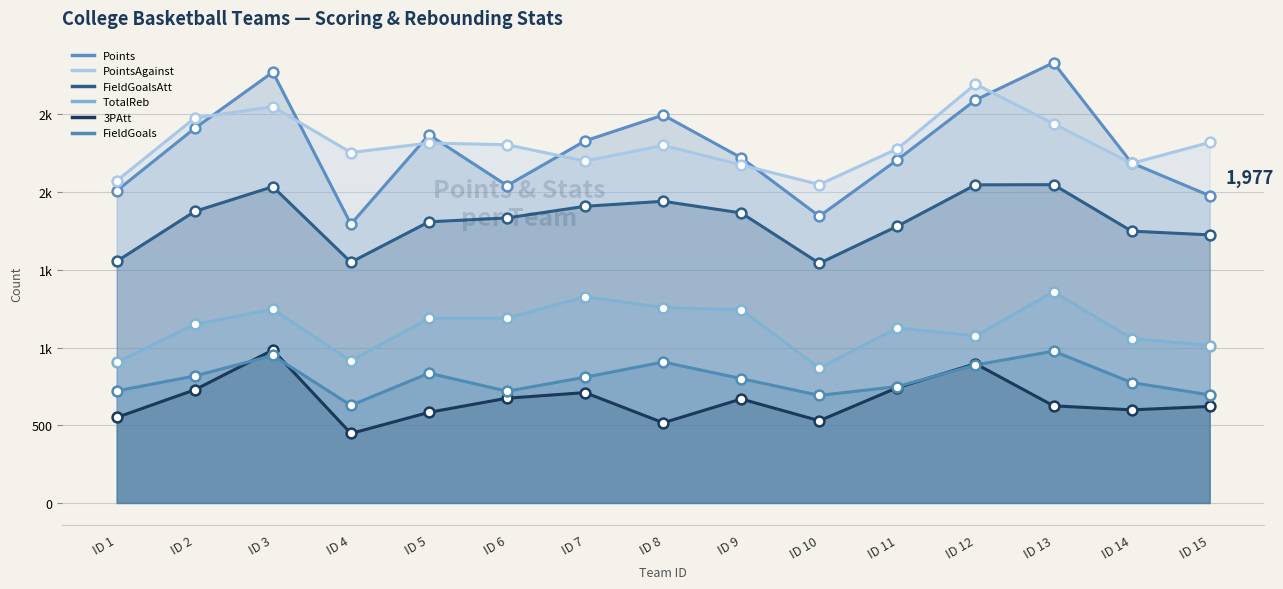

What are all the series names shown in the legend?

Points, PointsAgainst, FieldGoalsAtt, TotalReb, 3PAtt, FieldGoals